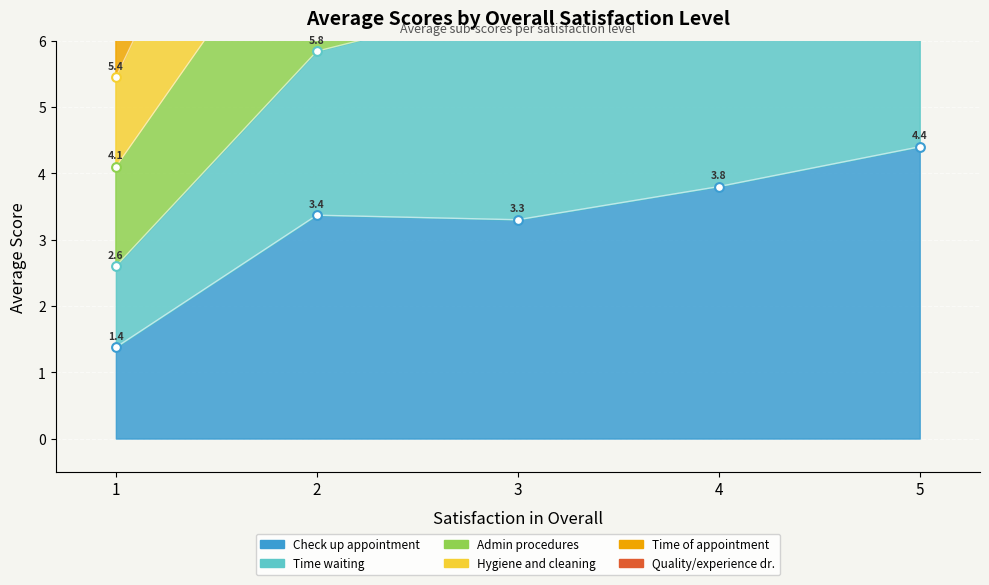

What are all the series names shown in the legend?

Check up appointment, Time waiting, Admin procedures, Hygiene and cleaning, Time of appointment, Quality/experience dr.